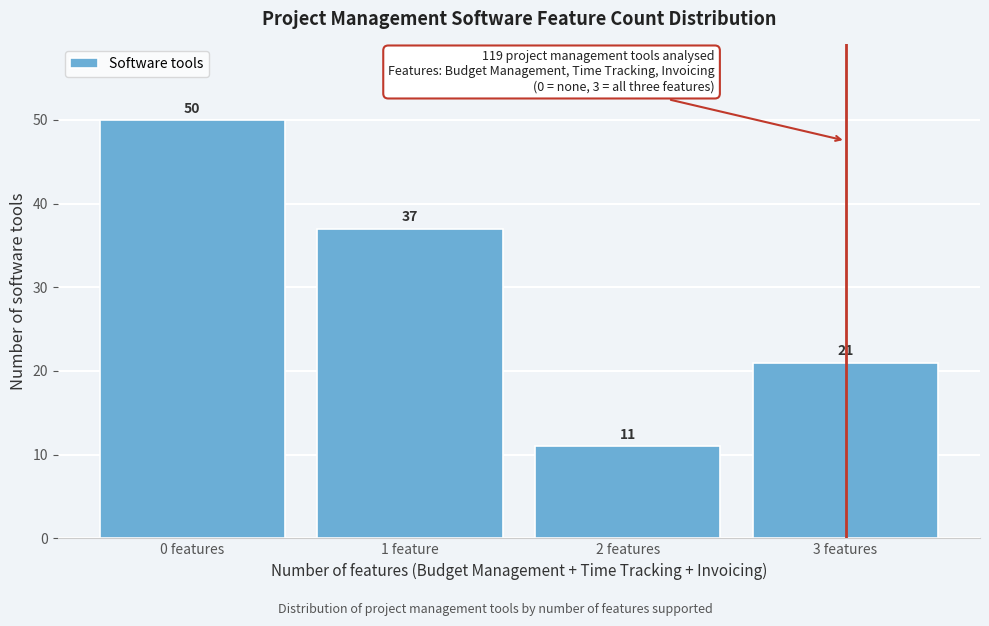

Reading right to left, list all the values displayed in this chart.

21	11	37	50